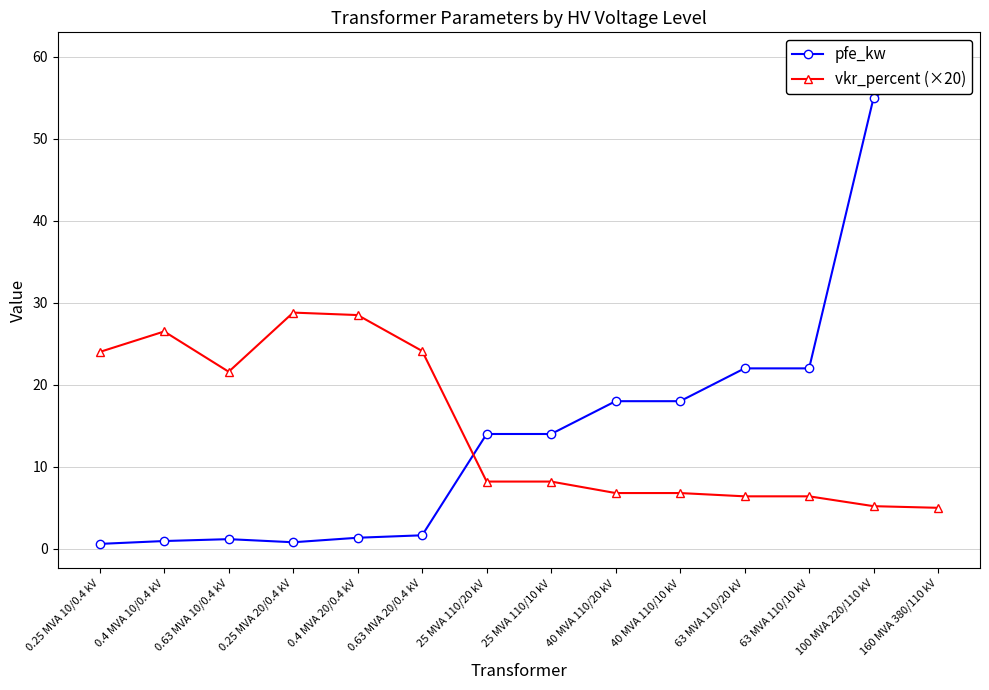

What is the value of the vkr_percent (×20) point at the 3rd from the left?

21.6